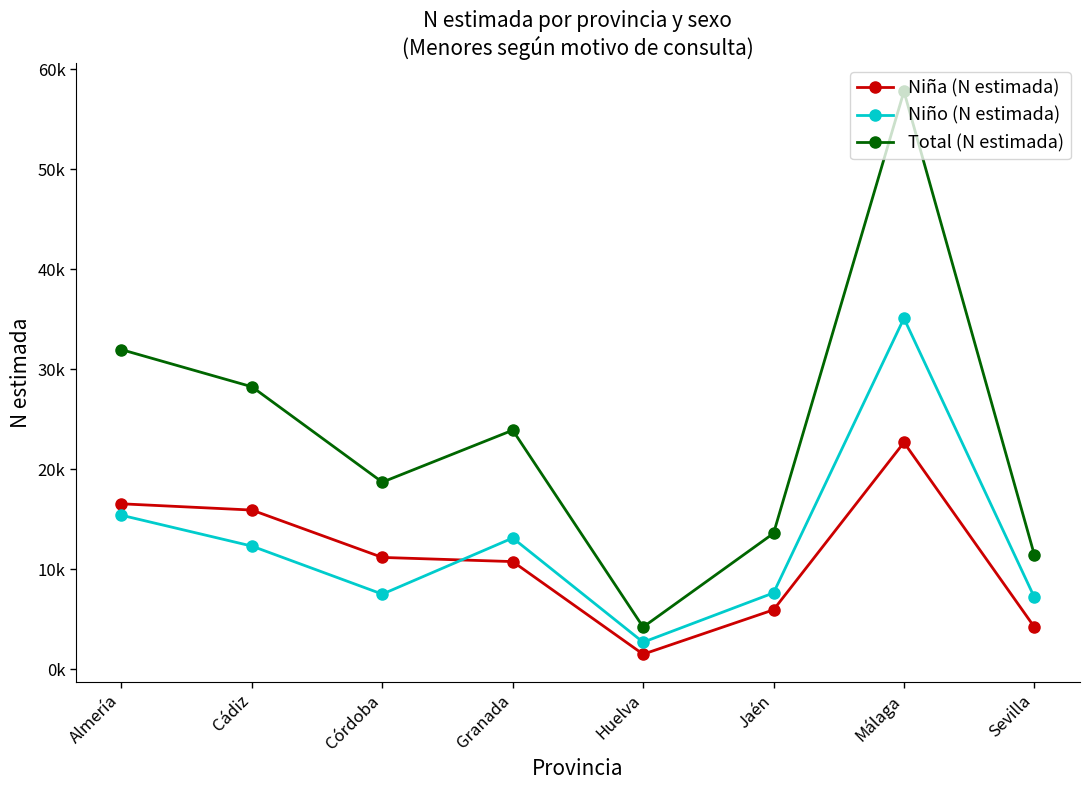

What is the average value of the Niño (N estimada) series?

12629